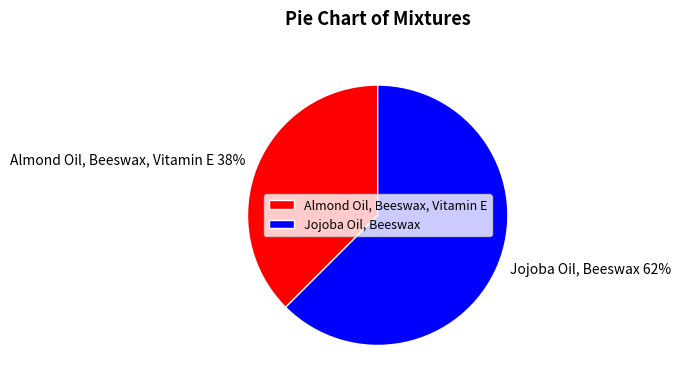

True or false: Jojoba Oil, Beeswax accounts for 71% of the total.

False